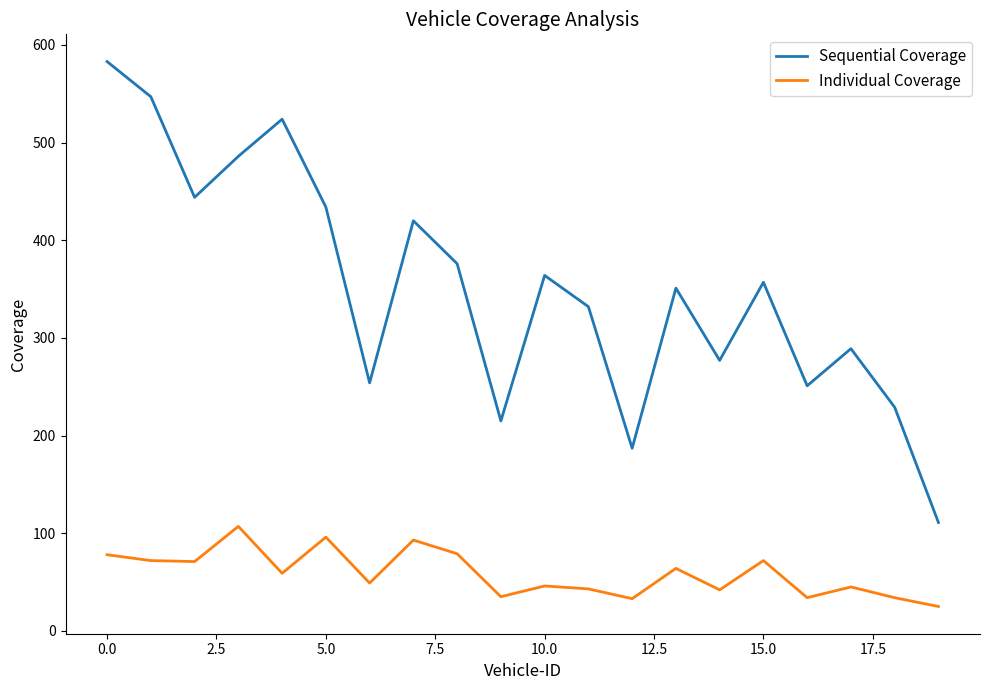

List the series in order of their peak value, lowest first.

Individual Coverage, Sequential Coverage